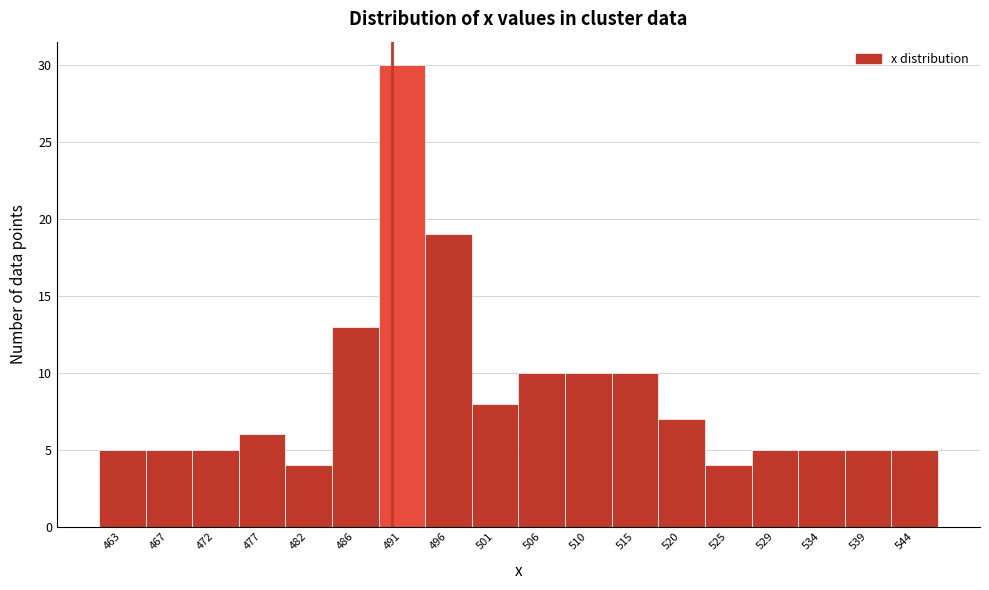

Reading right to left, what are all the values shown in this chart?

544=5	539=5	534=5	529=5	525=4	520=7	515=10	510=10	506=10	501=8	496=19	491=30	486=13	482=4	477=6	472=5	467=5	463=5